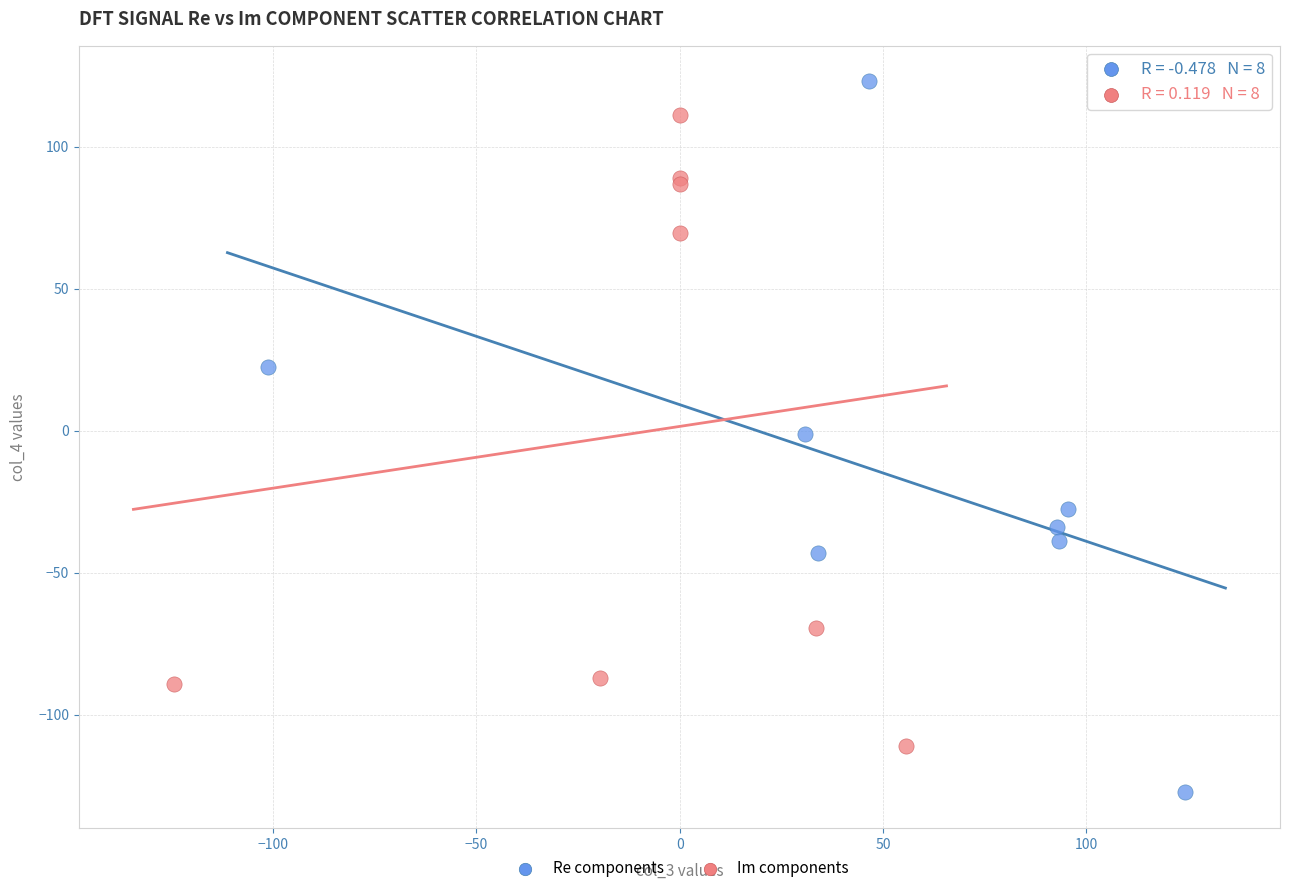

Which series has the largest Y range (max minus min)?

Re components